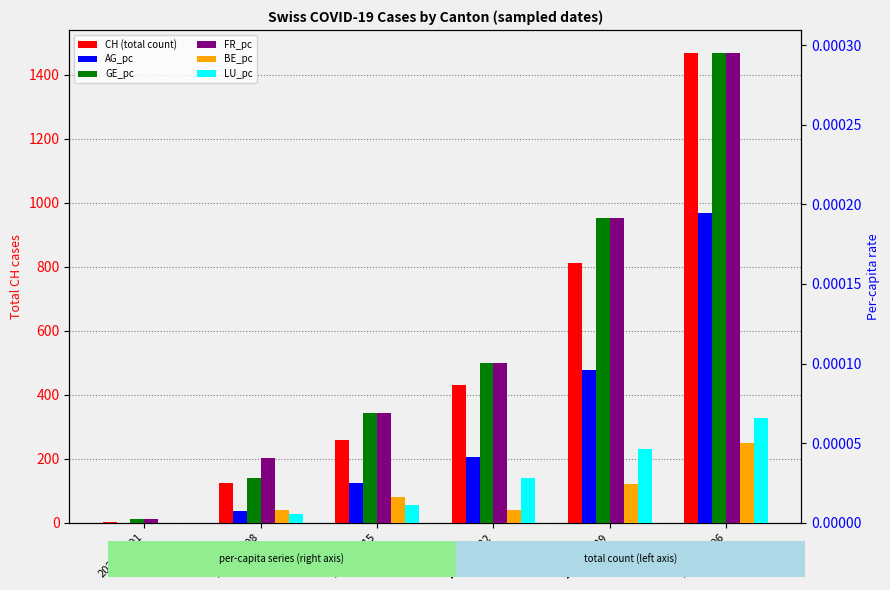

What position from the left is 2020-06-01?

1